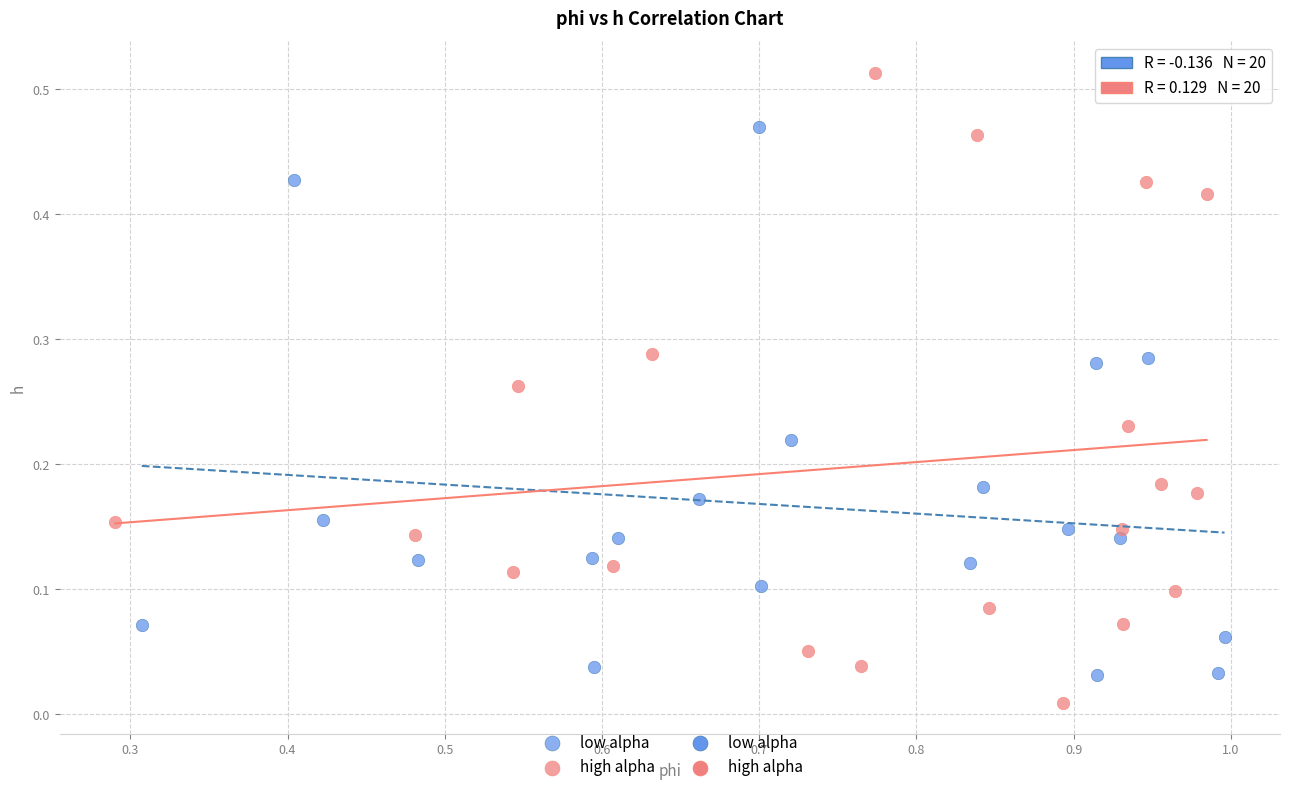

Which series has the widest spread of Y values?

high alpha